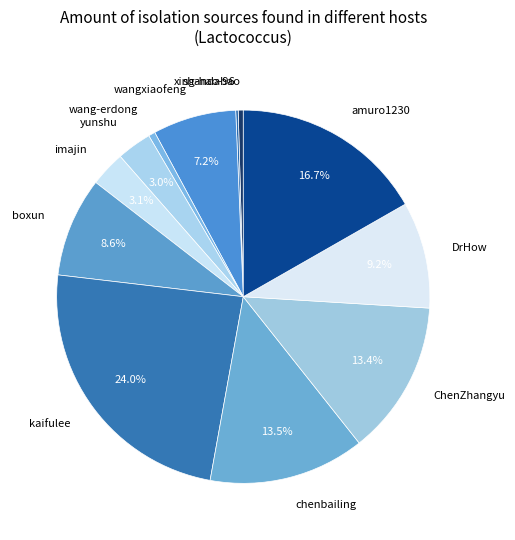

To the nearest percent, what is the combined percentage of imajin and boxun?

12%